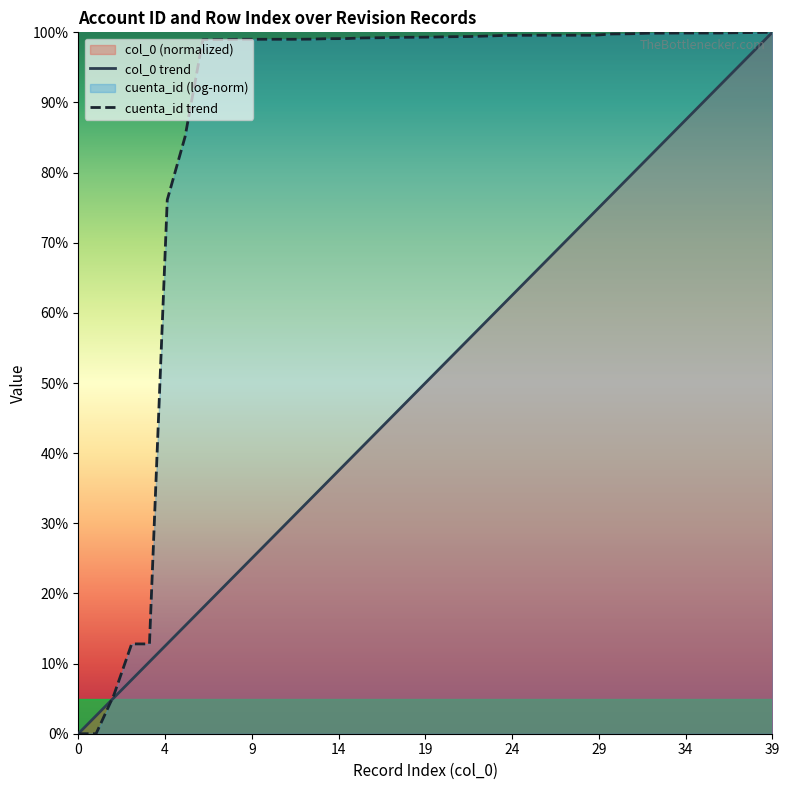

Does the chart display data point markers on the line(s)?

No